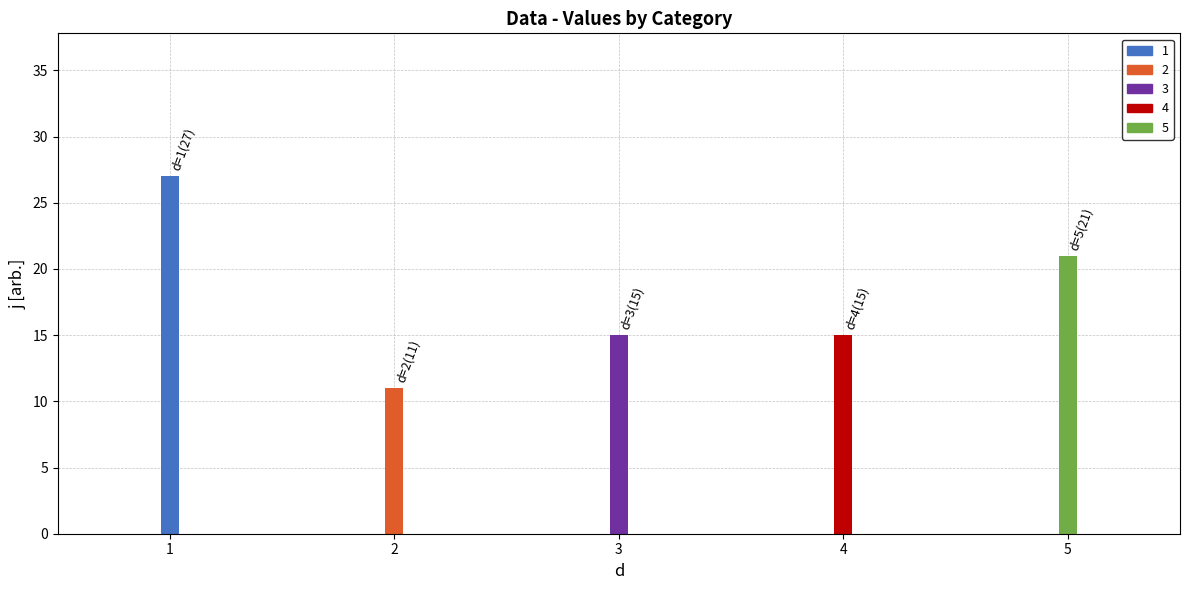

Reading right to left, list all the values displayed in this chart.

21	15	15	11	27